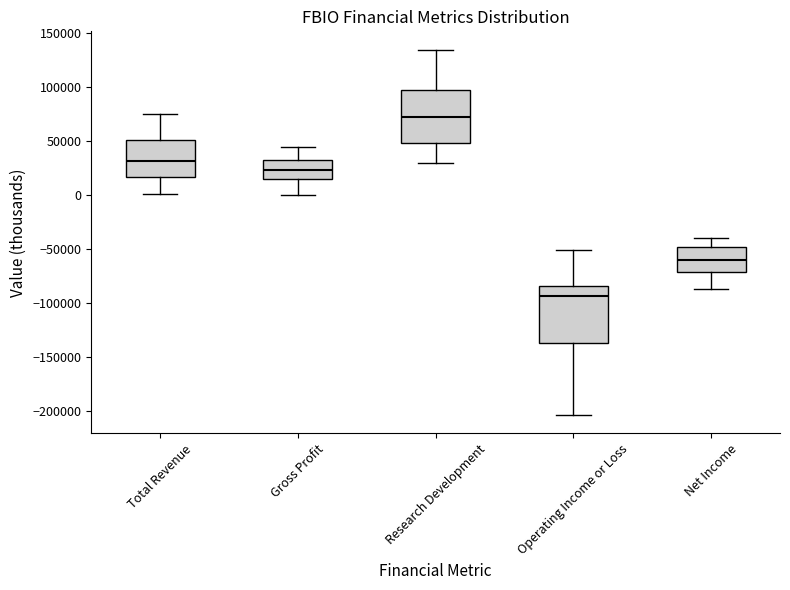

Where is the upper edge of the box for Research Development on the y-axis? The values are not printed on the chart, so give them approximately, as read against the axis.

100000